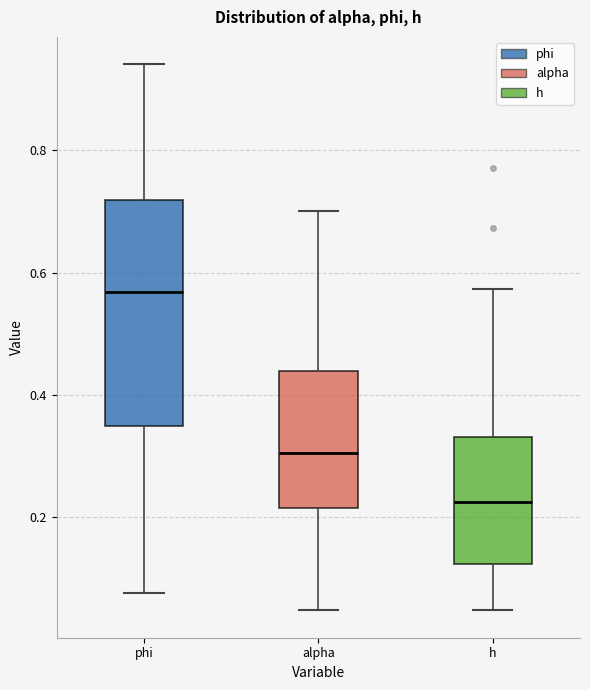

Reading left to right, read every box against the y-axis: the position of its median line, the range the box covers, and the ends of its whiskers. The values are not printed on the chart, so give them approximately, as read against the axis.

phi: median 0.56, box 0.34 to 0.72, whiskers 0.08 to 0.94
alpha: median 0.30, box 0.22 to 0.44, whiskers 0.04 to 0.70
h: median 0.22, box 0.12 to 0.34, whiskers 0.04 to 0.58